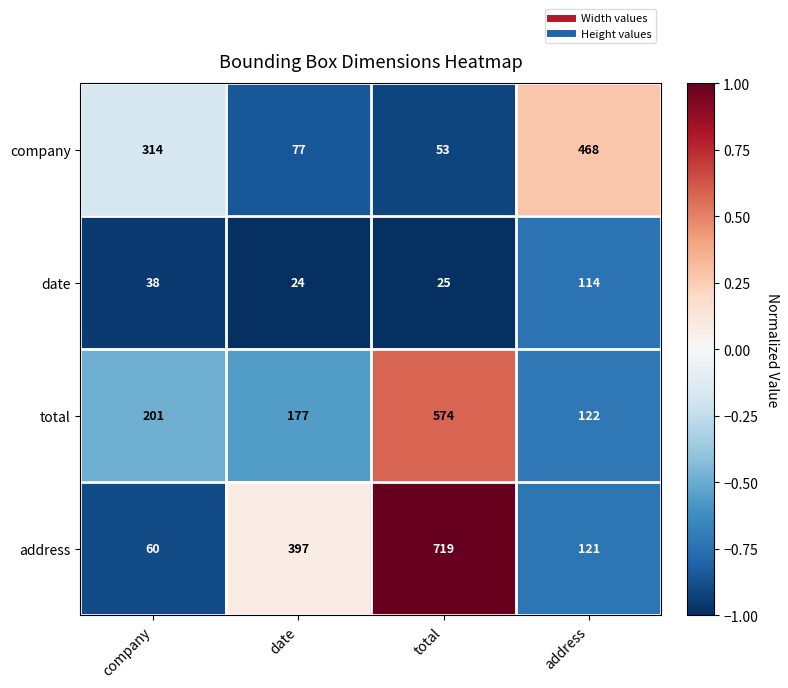

What is the difference between the total values at company and total?

373